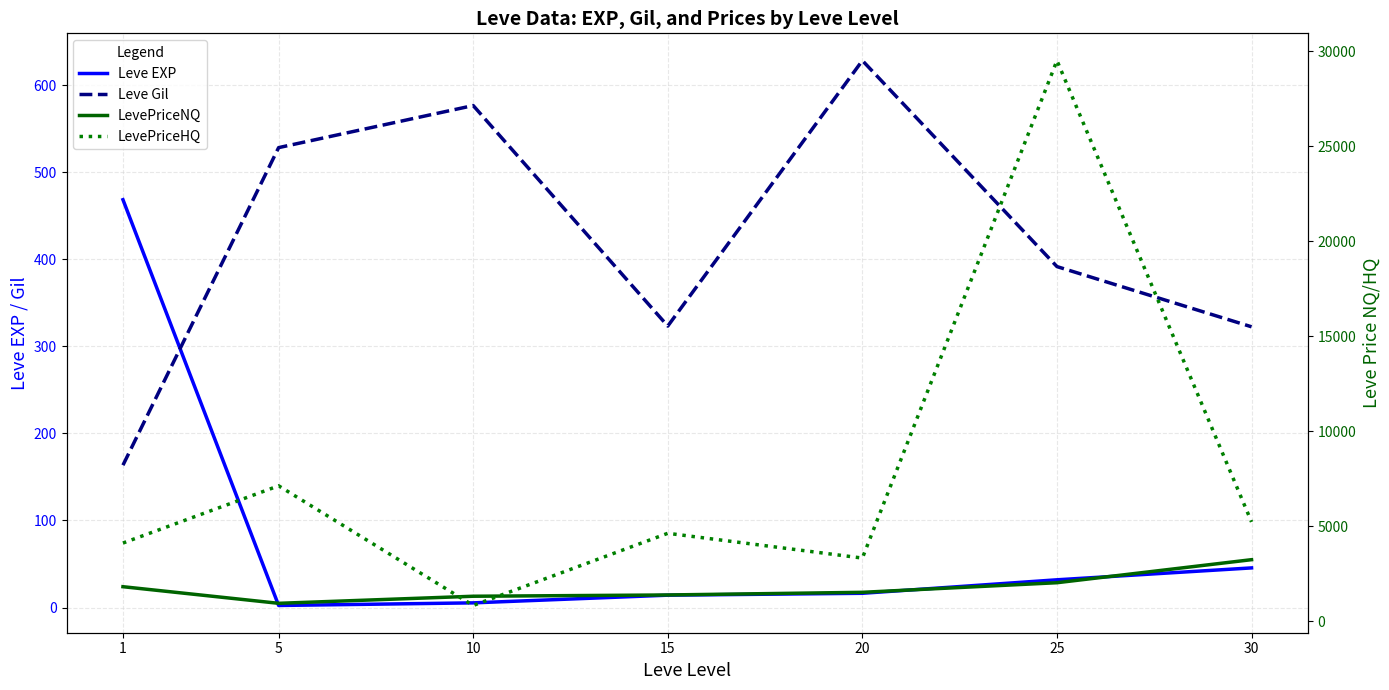

How many interior local valleys does the Leve Gil series have?

1